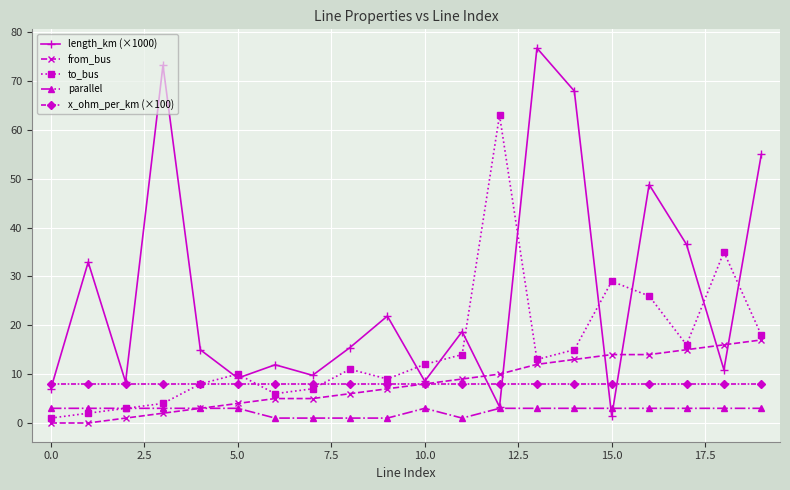

Which series has the widest spread of values?

length_km (×1000)